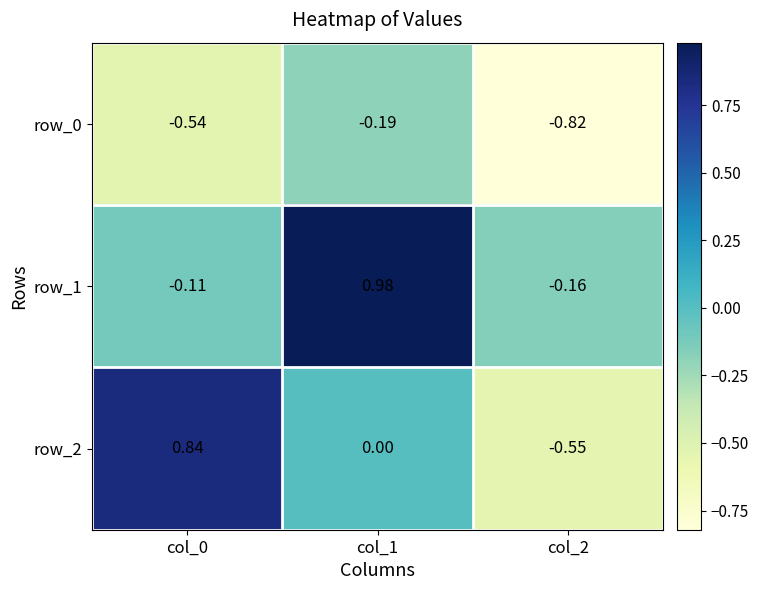

What is the sum of all row_1 values?

0.7